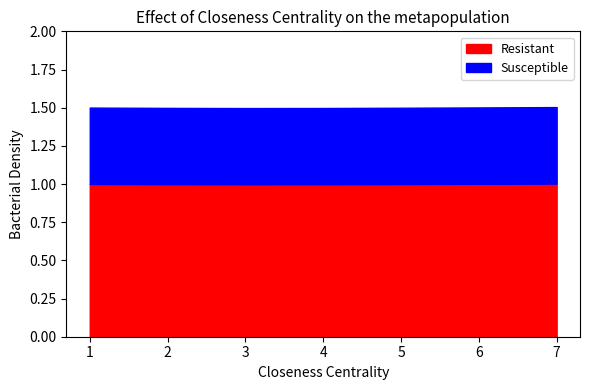

At how many categories does at least one series exceed 0?

7